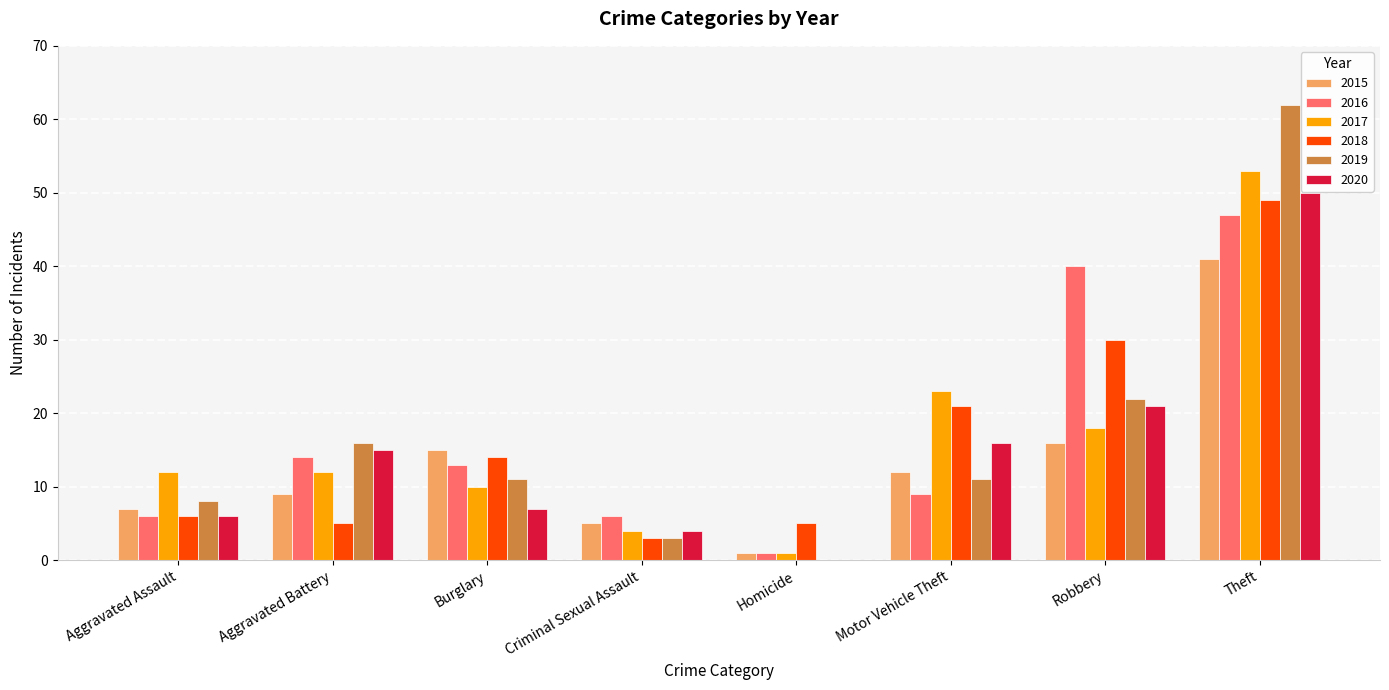

Which series changed the most between Criminal Sexual Assault and Robbery?

2016